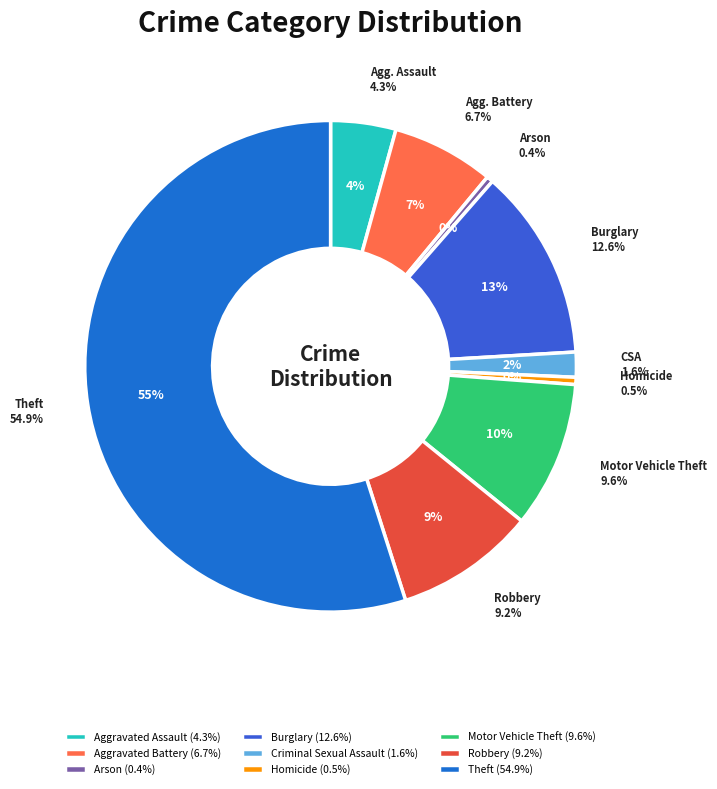

To the nearest percent, what is the average slice percentage?

11%